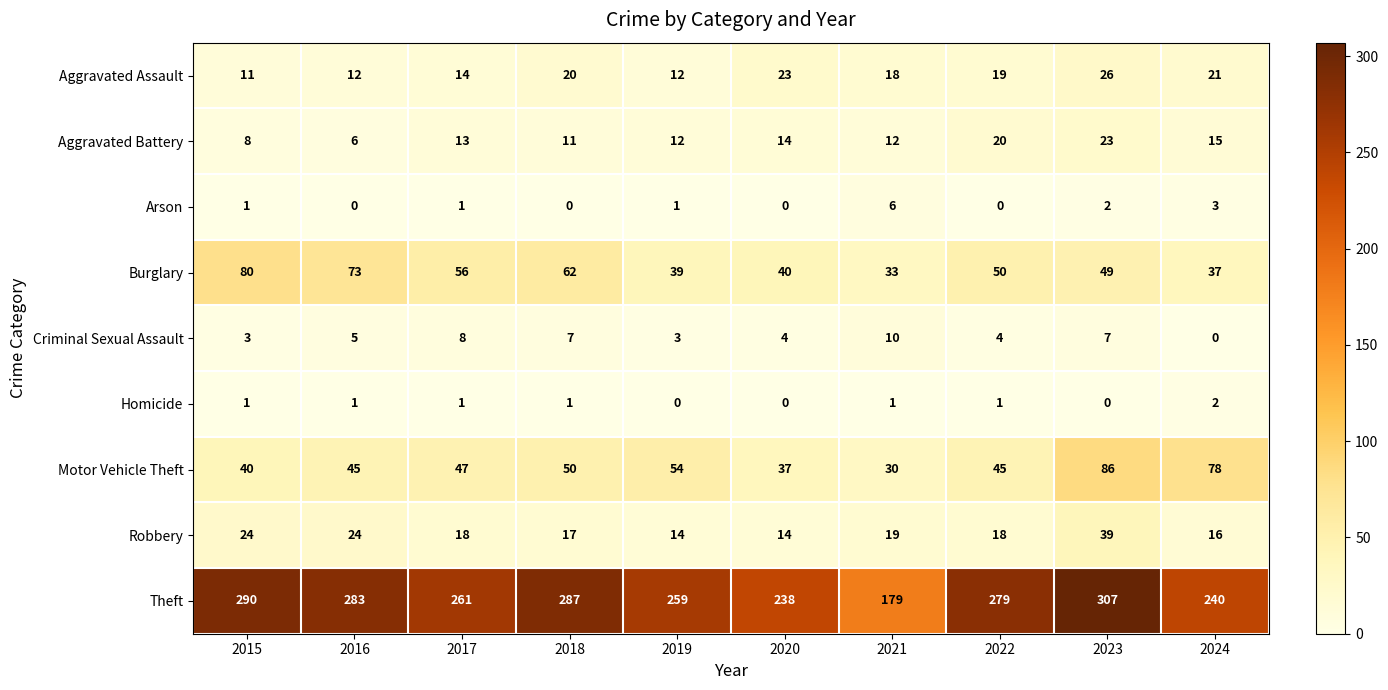

Which series has the largest total across all categories?

Theft